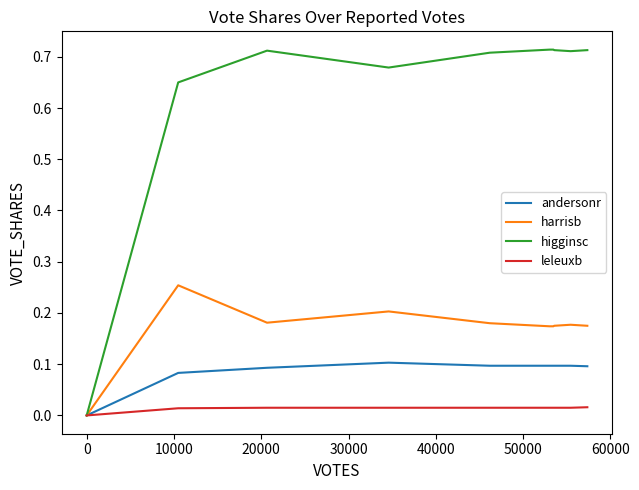

How many categories are shown in the chart?

10